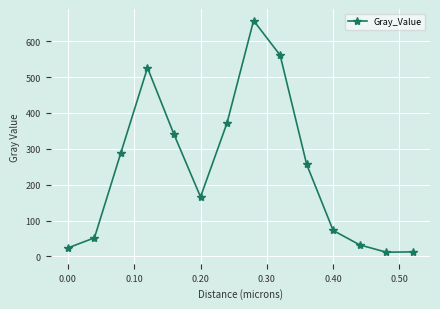

True or false: the data has more than 2 interior local peaks.

False